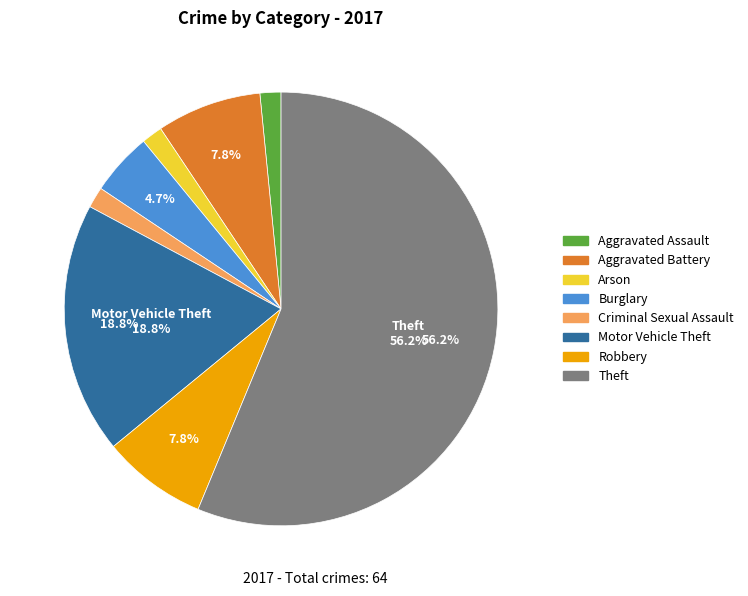

Does any single category account for the majority?

Yes